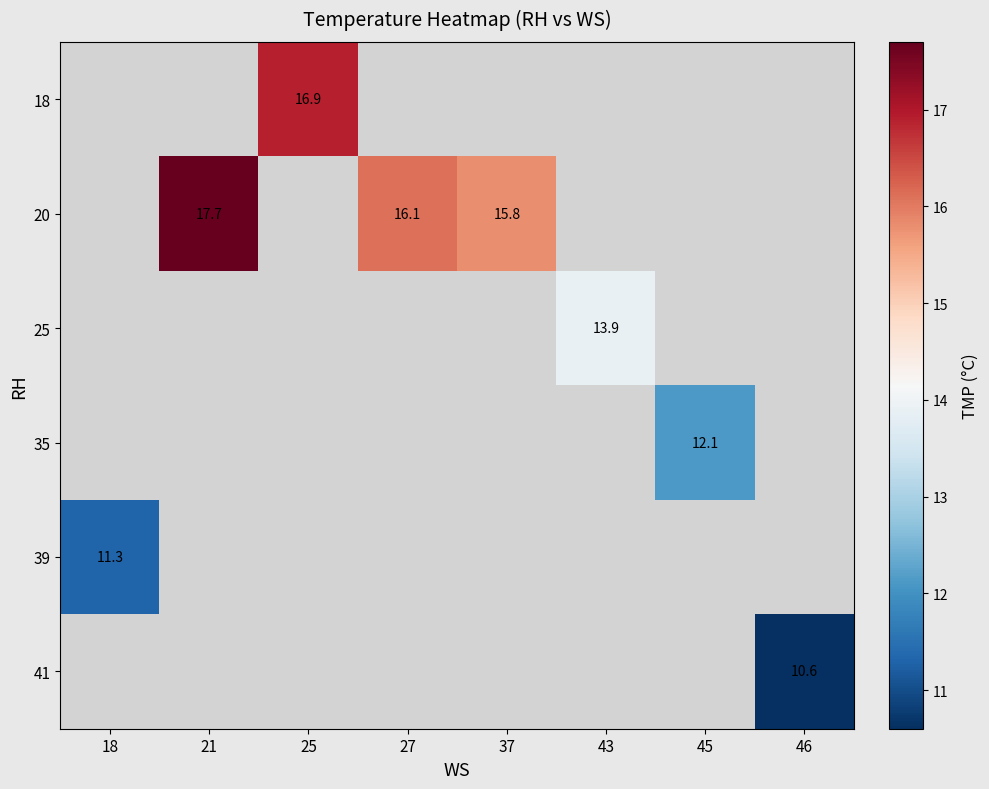

Is it true that 25 equals 13.9 at 43?

True